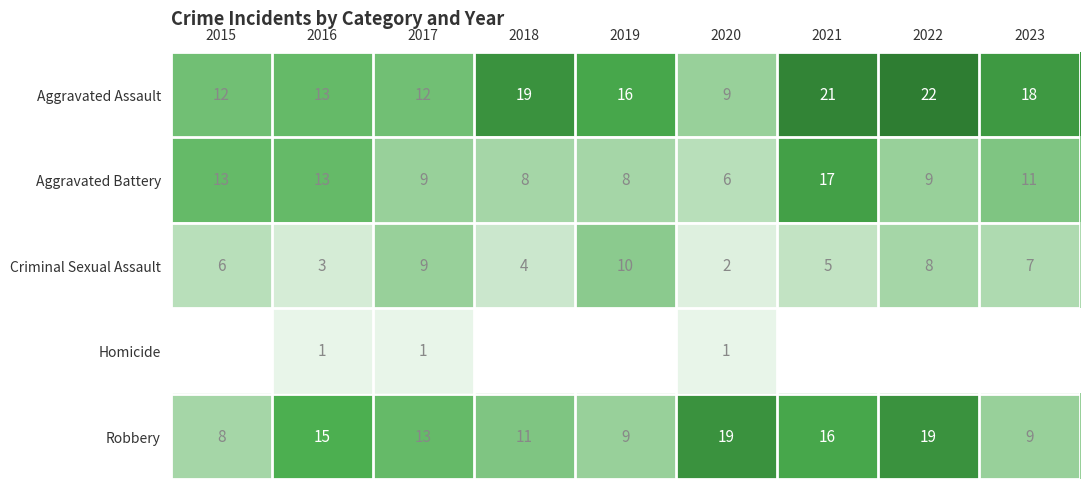

True or false: Aggravated Battery has a value of 8 at 2019.

True